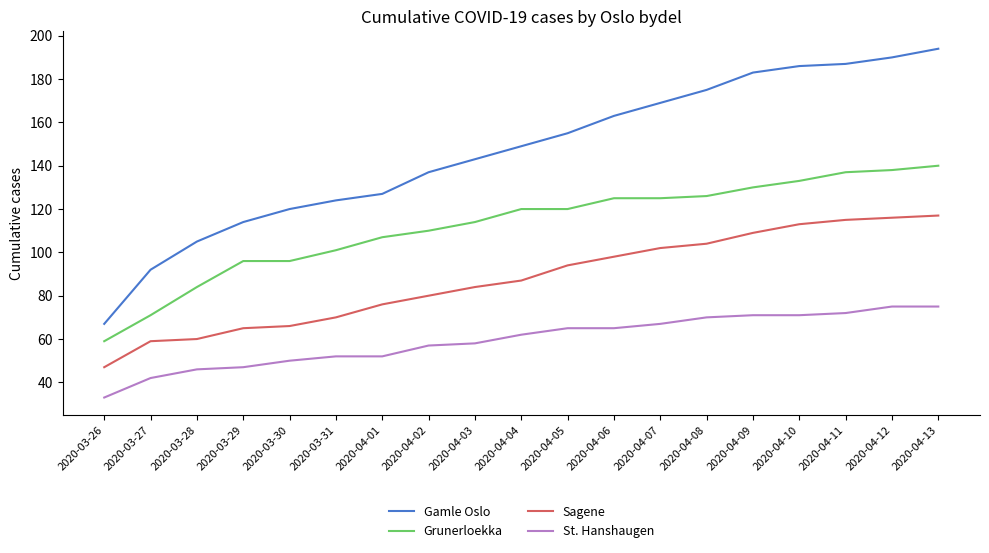

True or false: Grunerloekka and St. Hanshaugen cross at least once.

False